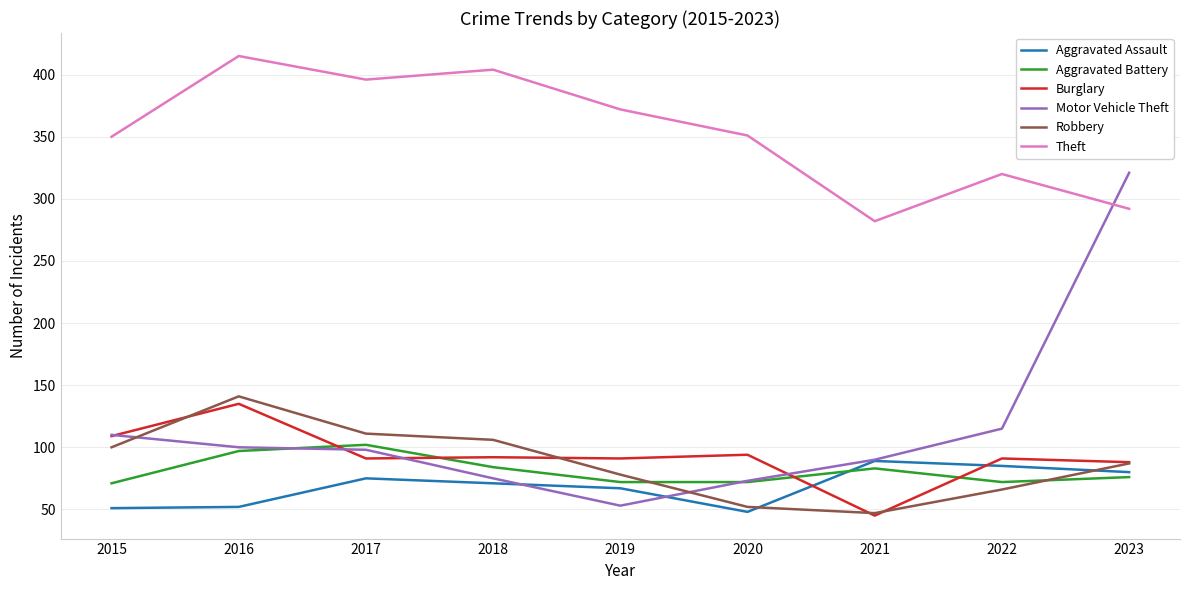

What is the total value across all series at 2020?

690